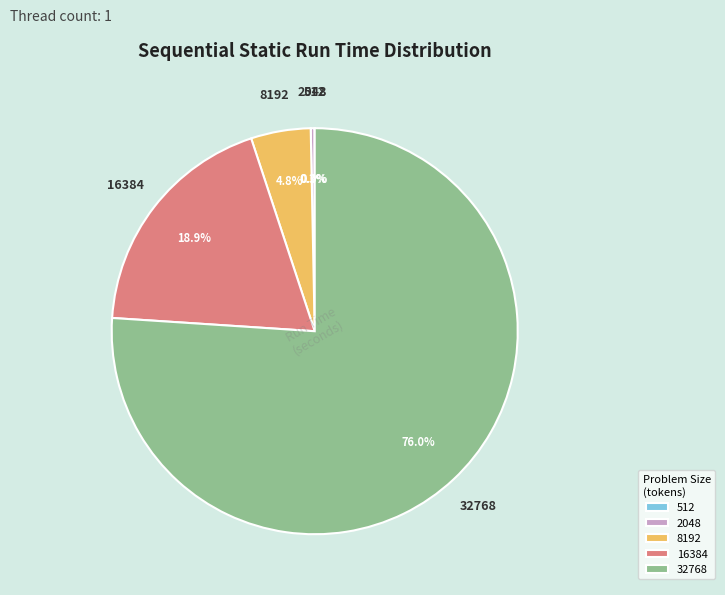

Which has a higher value, 16384 or 8192?

16384